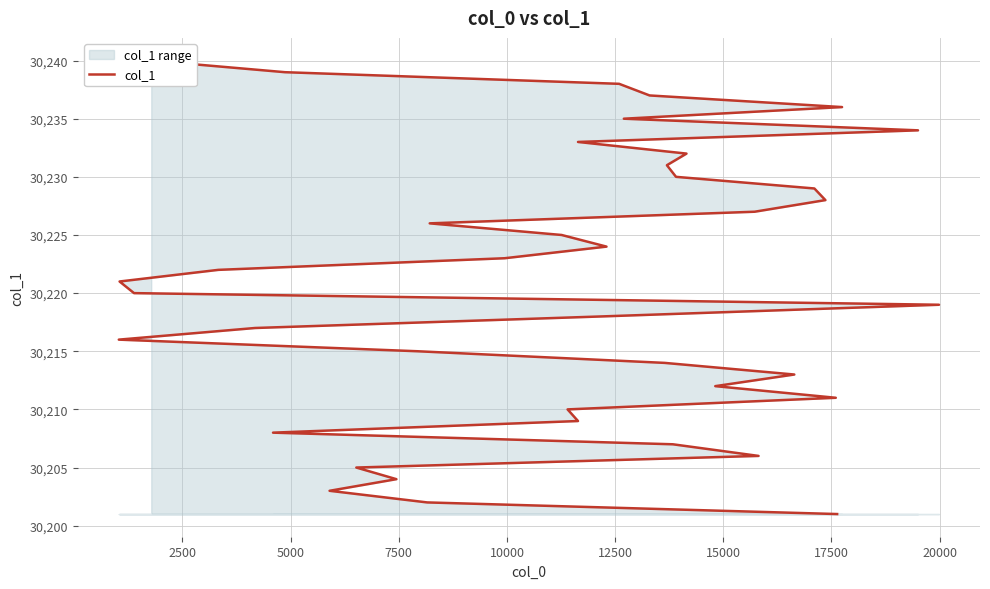

What is the sum of all values?

1208820